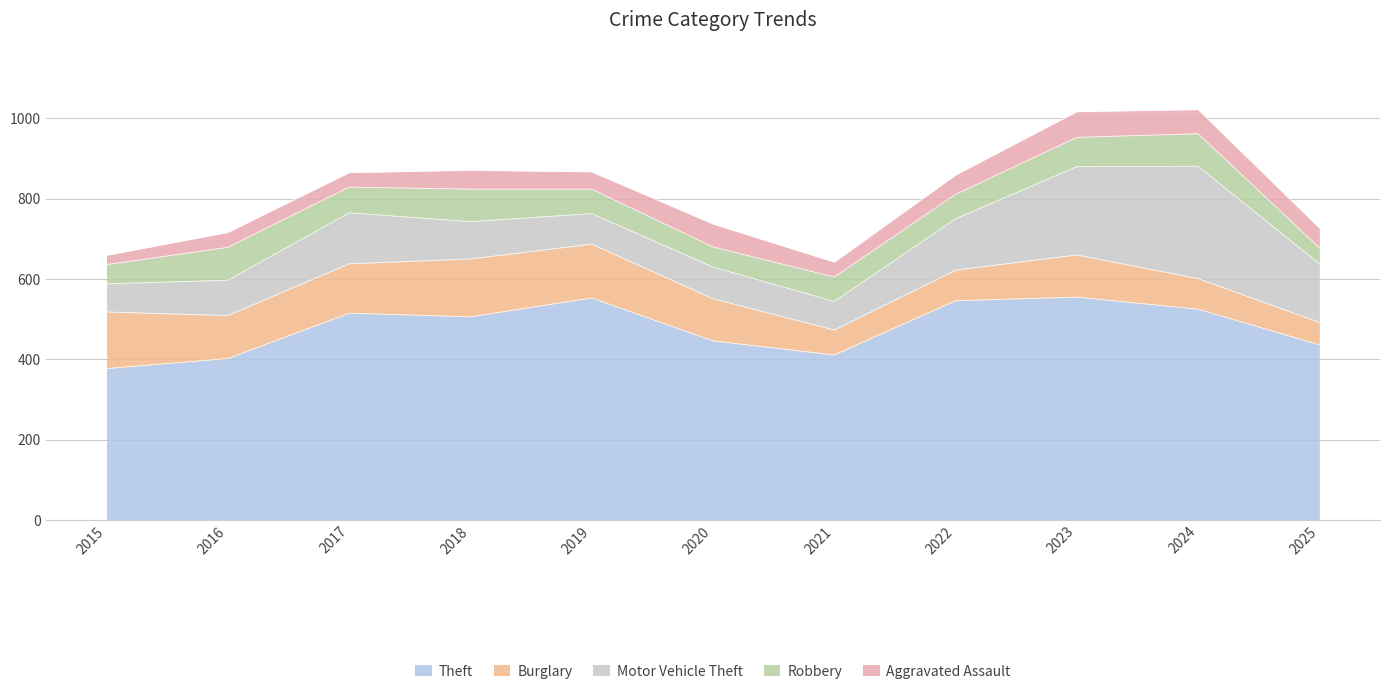

True or false: Robbery and Aggravated Assault intersect in this chart.

True